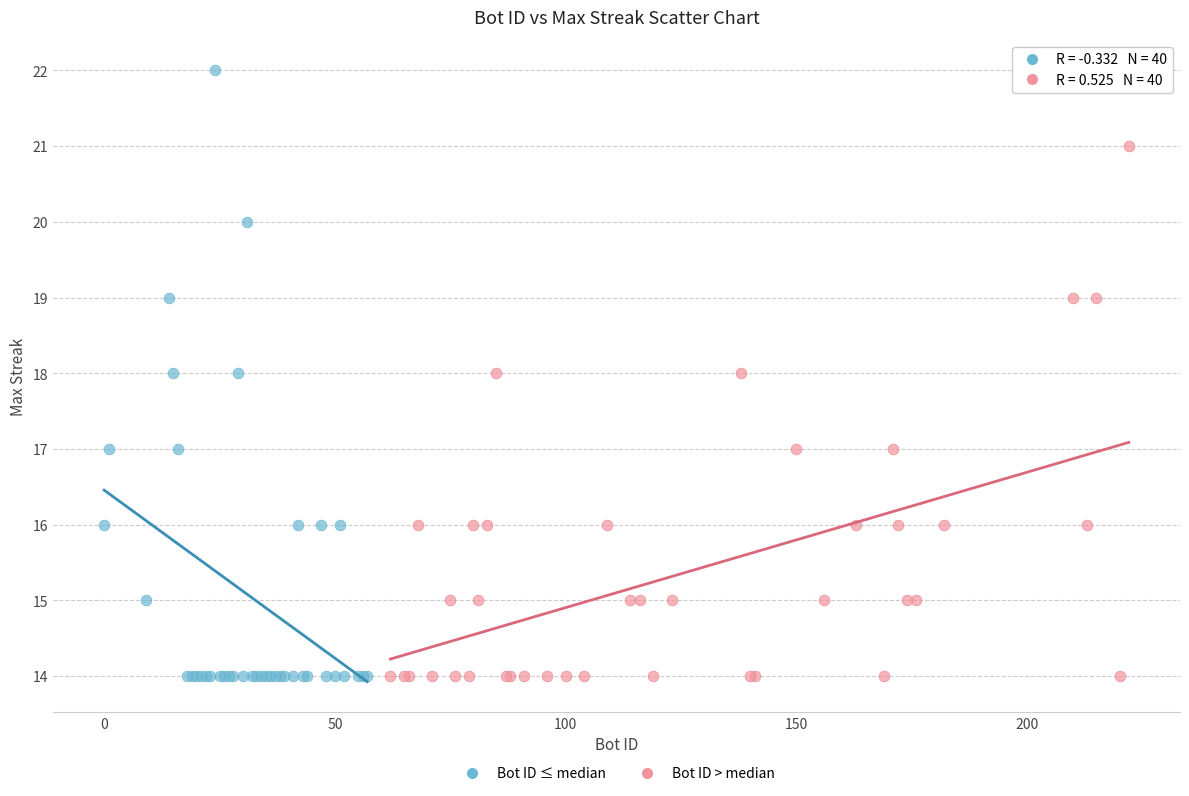

Which series contains the highest Y value?

Bot ID ≤ median